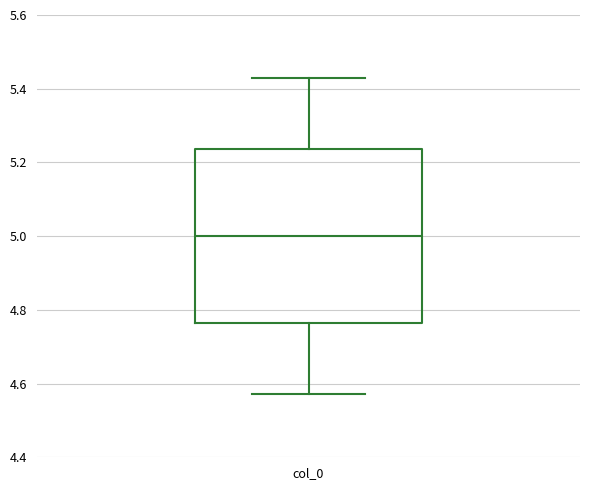

Read this box plot against the y-axis: the position of the median line, the range covered by the box, and the ends of both whiskers. The values are not printed on the chart, so give them approximately, as read against the axis.

median 5.00, box 4.76 to 5.24, whiskers 4.58 to 5.42